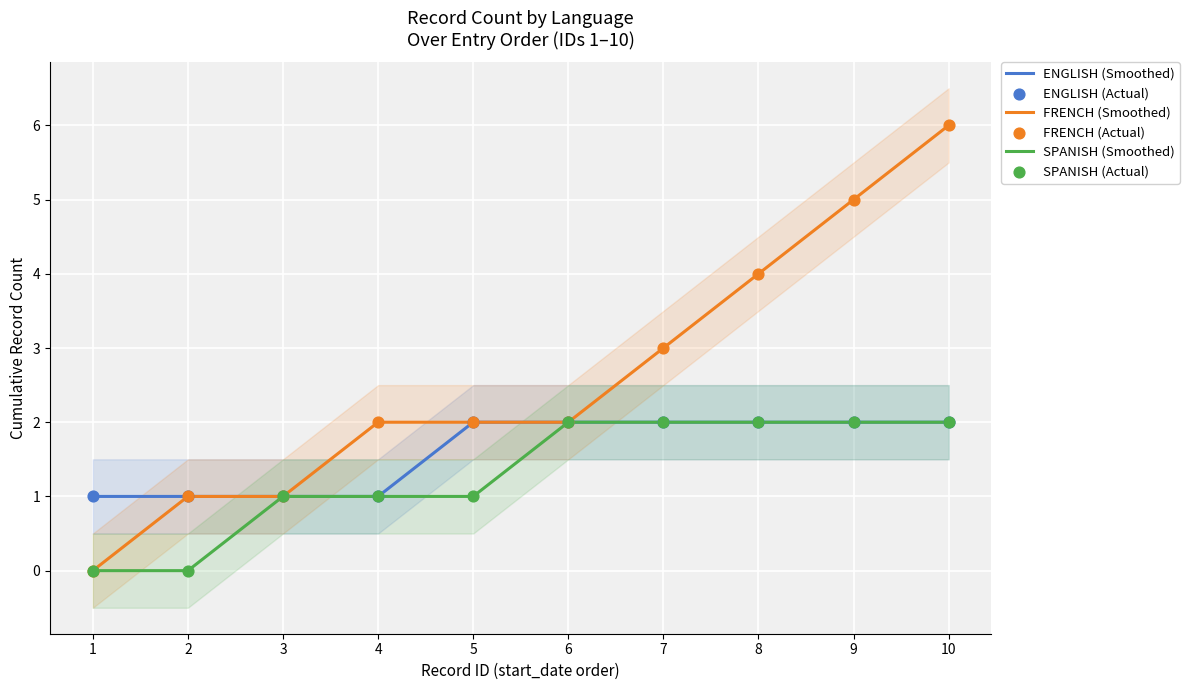

The FRENCH (Smoothed) series shows 2 at 4. True or false?

True